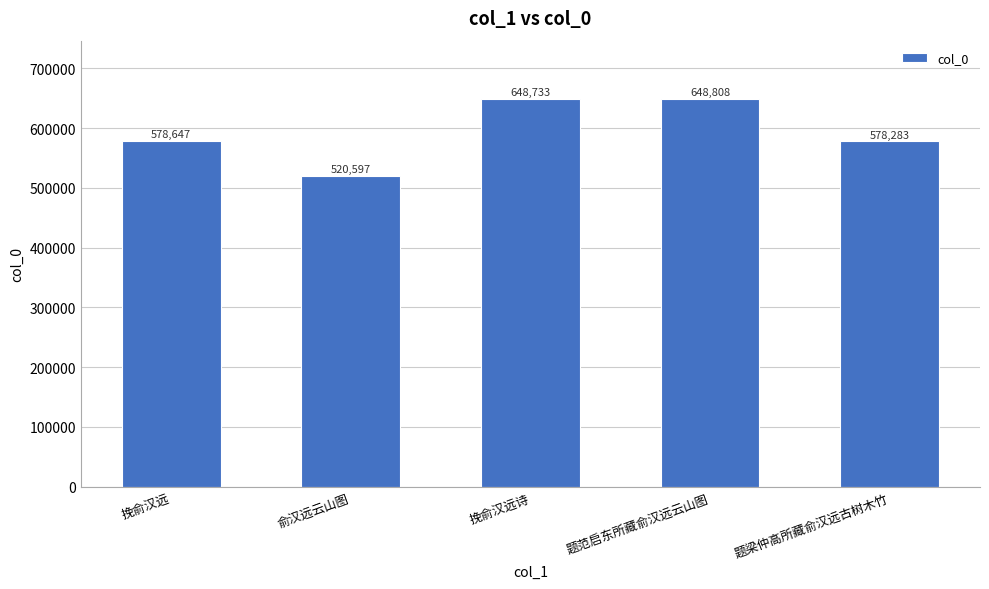

How many bars are there in total?

5